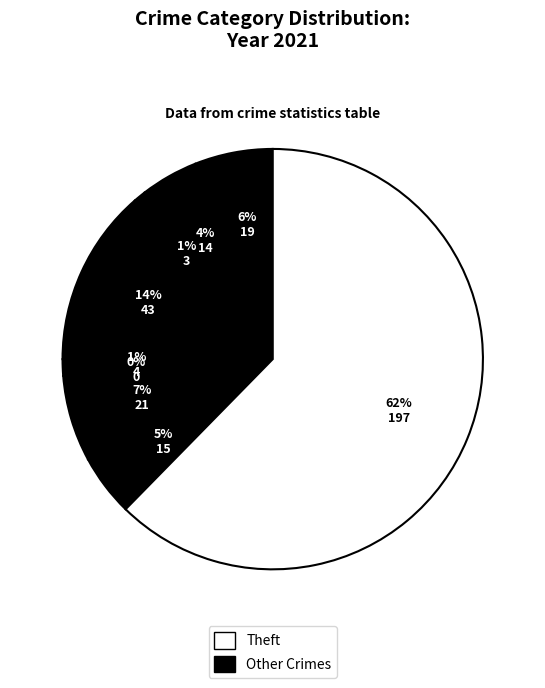

How many slices are in this pie chart?

9